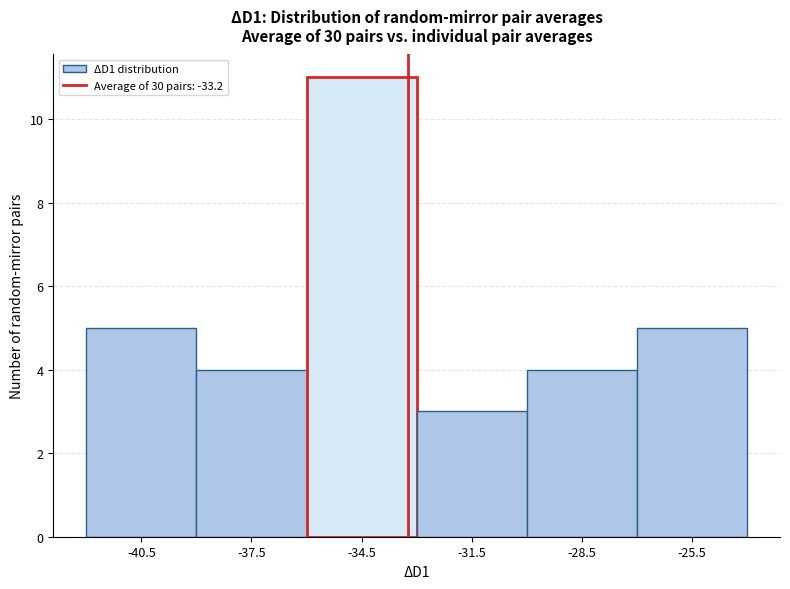

Which range on the x-axis has the tallest bar?

-36 to -33